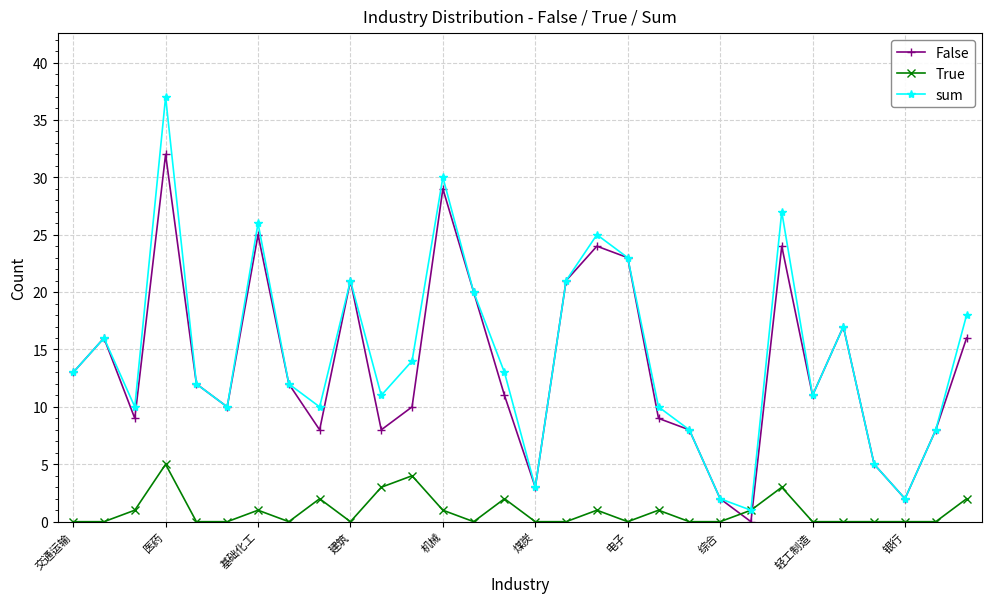

True or false: True has more than 2 points higher than both neighbors.

True